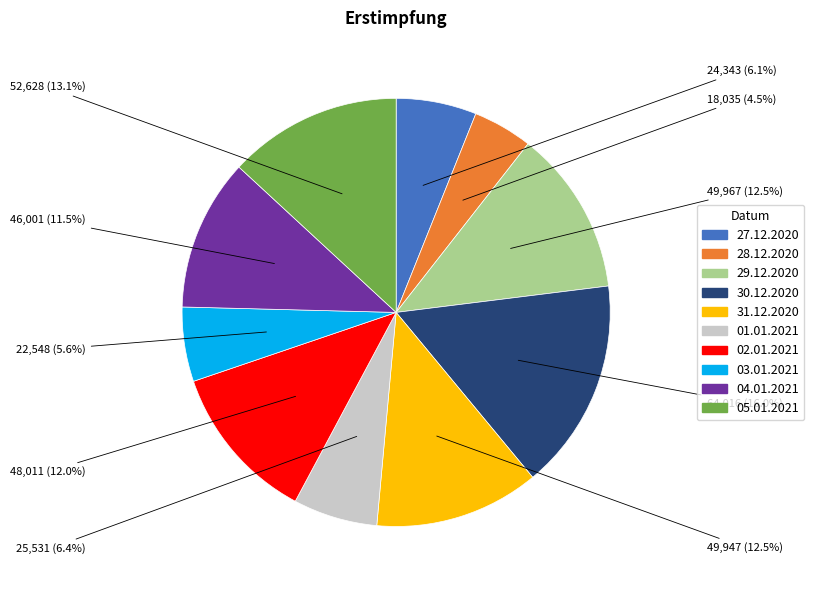

Between 29.12.2020 and 01.01.2021, which is larger?

29.12.2020